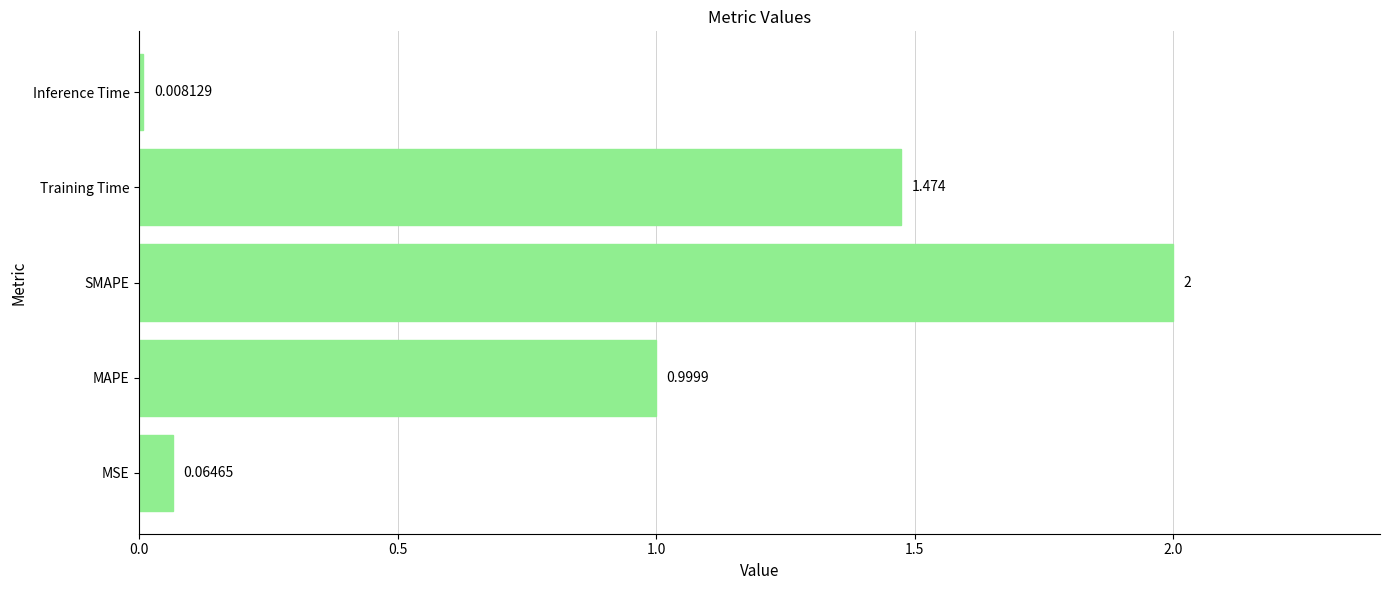

Rank the categories by value from lowest to highest.

Inference Time, MSE, MAPE, Training Time, SMAPE